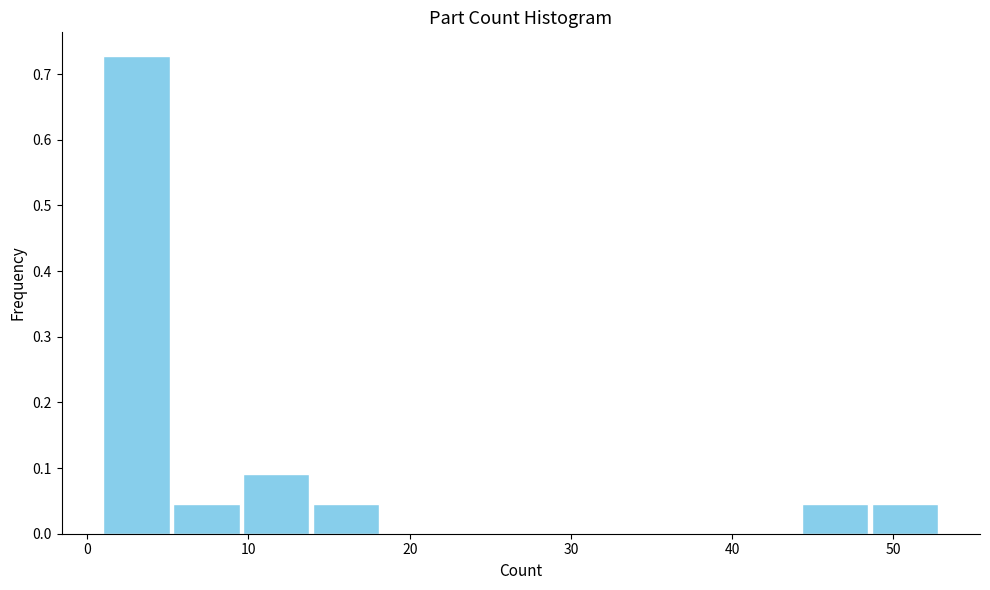

Over which range of the x-axis is the bar tallest?

1 to 5